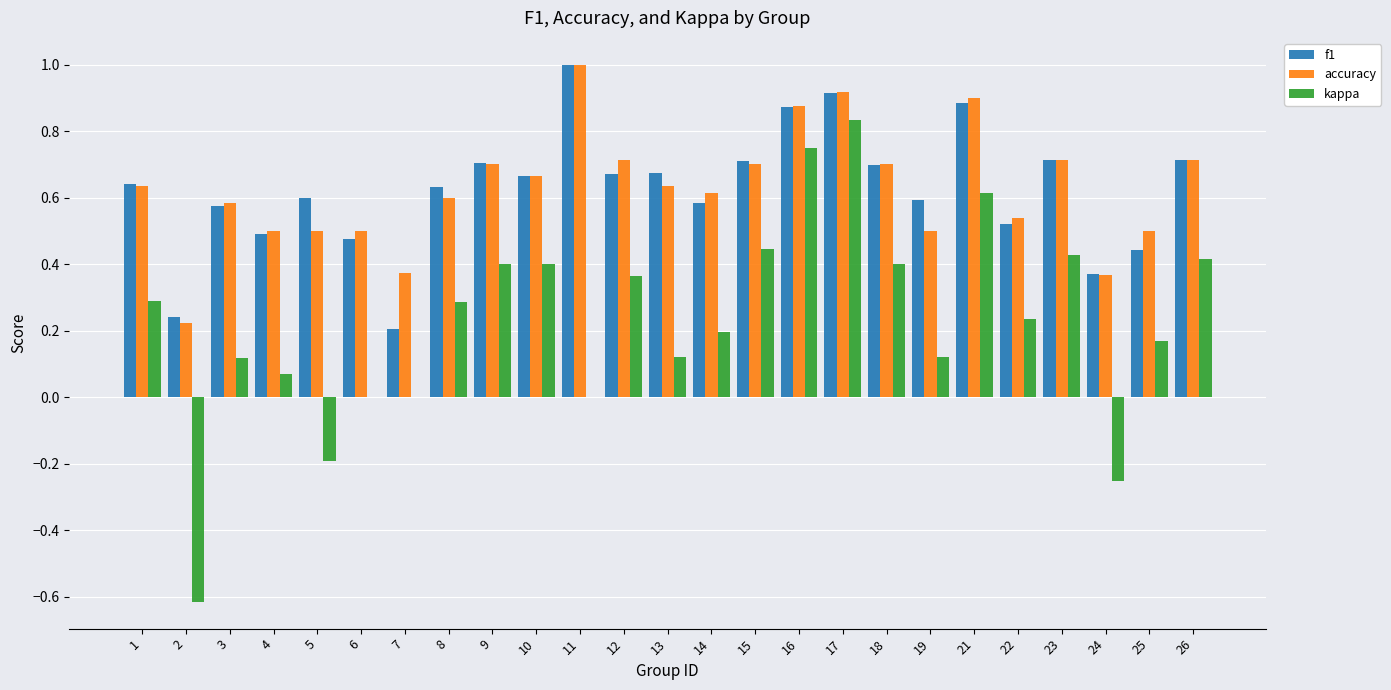

Which category has the highest value across all series?

11